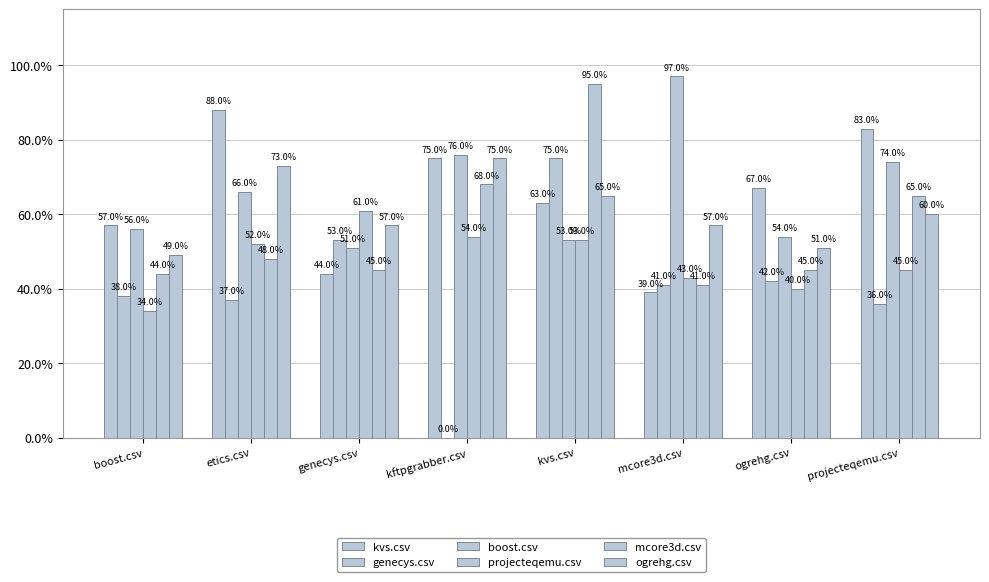

What is the average value of the ogrehg.csv series?

0.6